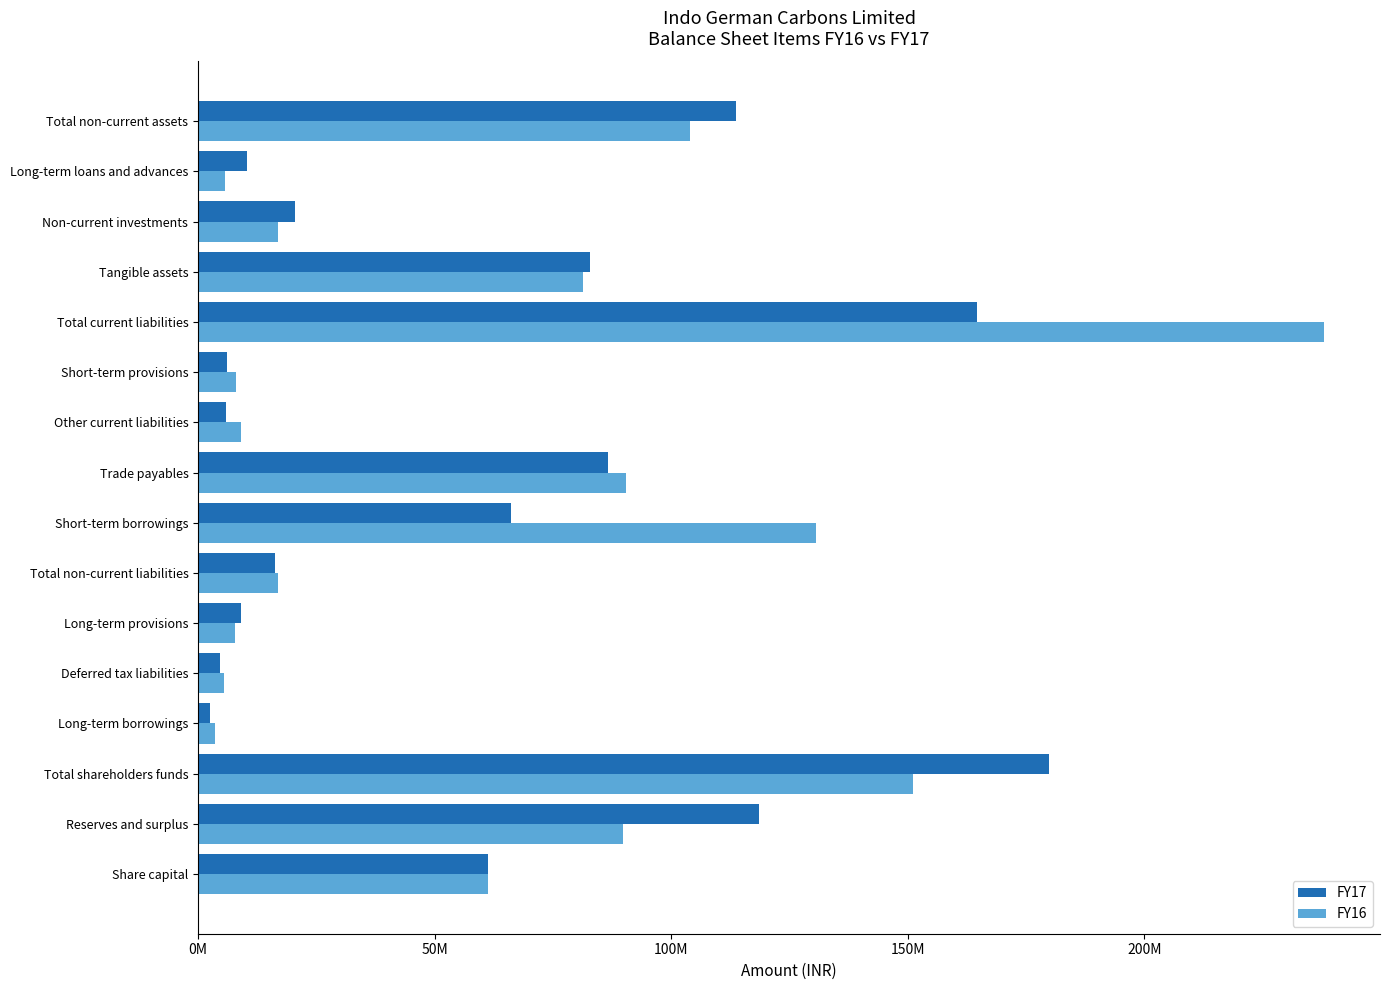

Which series has the widest spread of values?

FY16